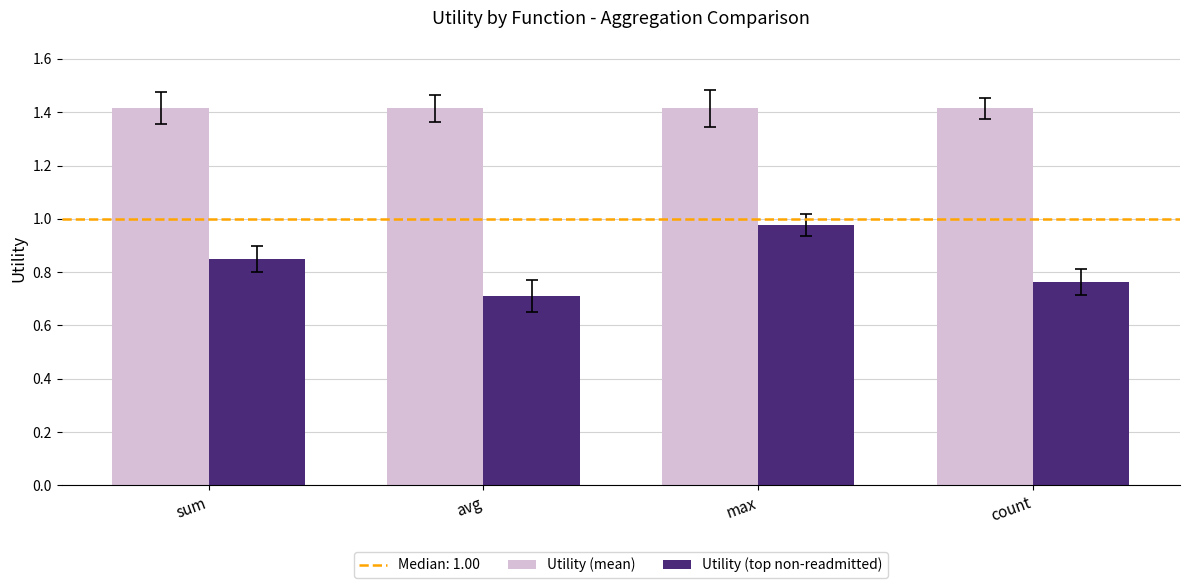

Which series has the largest total across all categories?

Utility (mean)